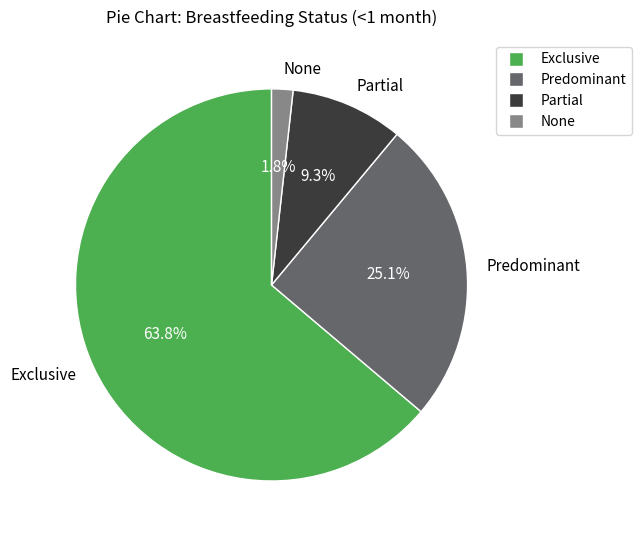

Is it true that Exclusive is 74% of the pie?

False